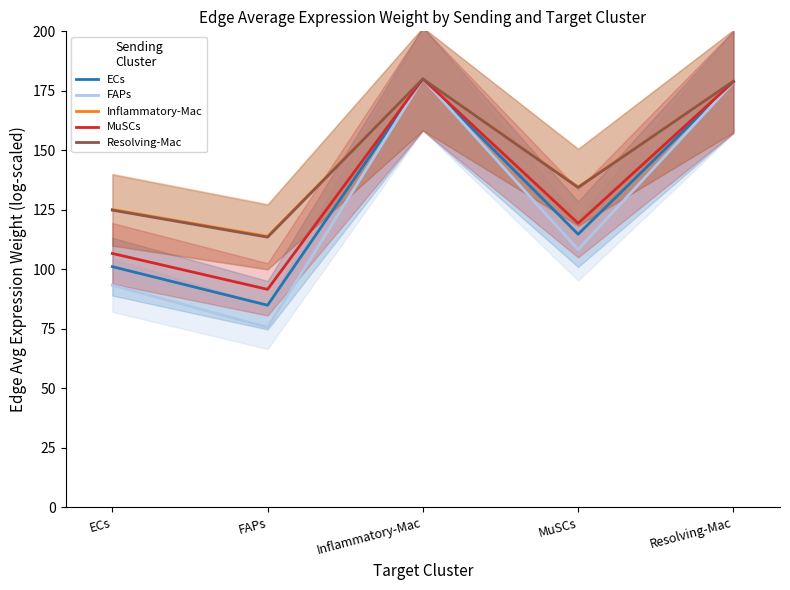

Between FAPs and Inflammatory-Mac, which series saw the biggest shift?

FAPs